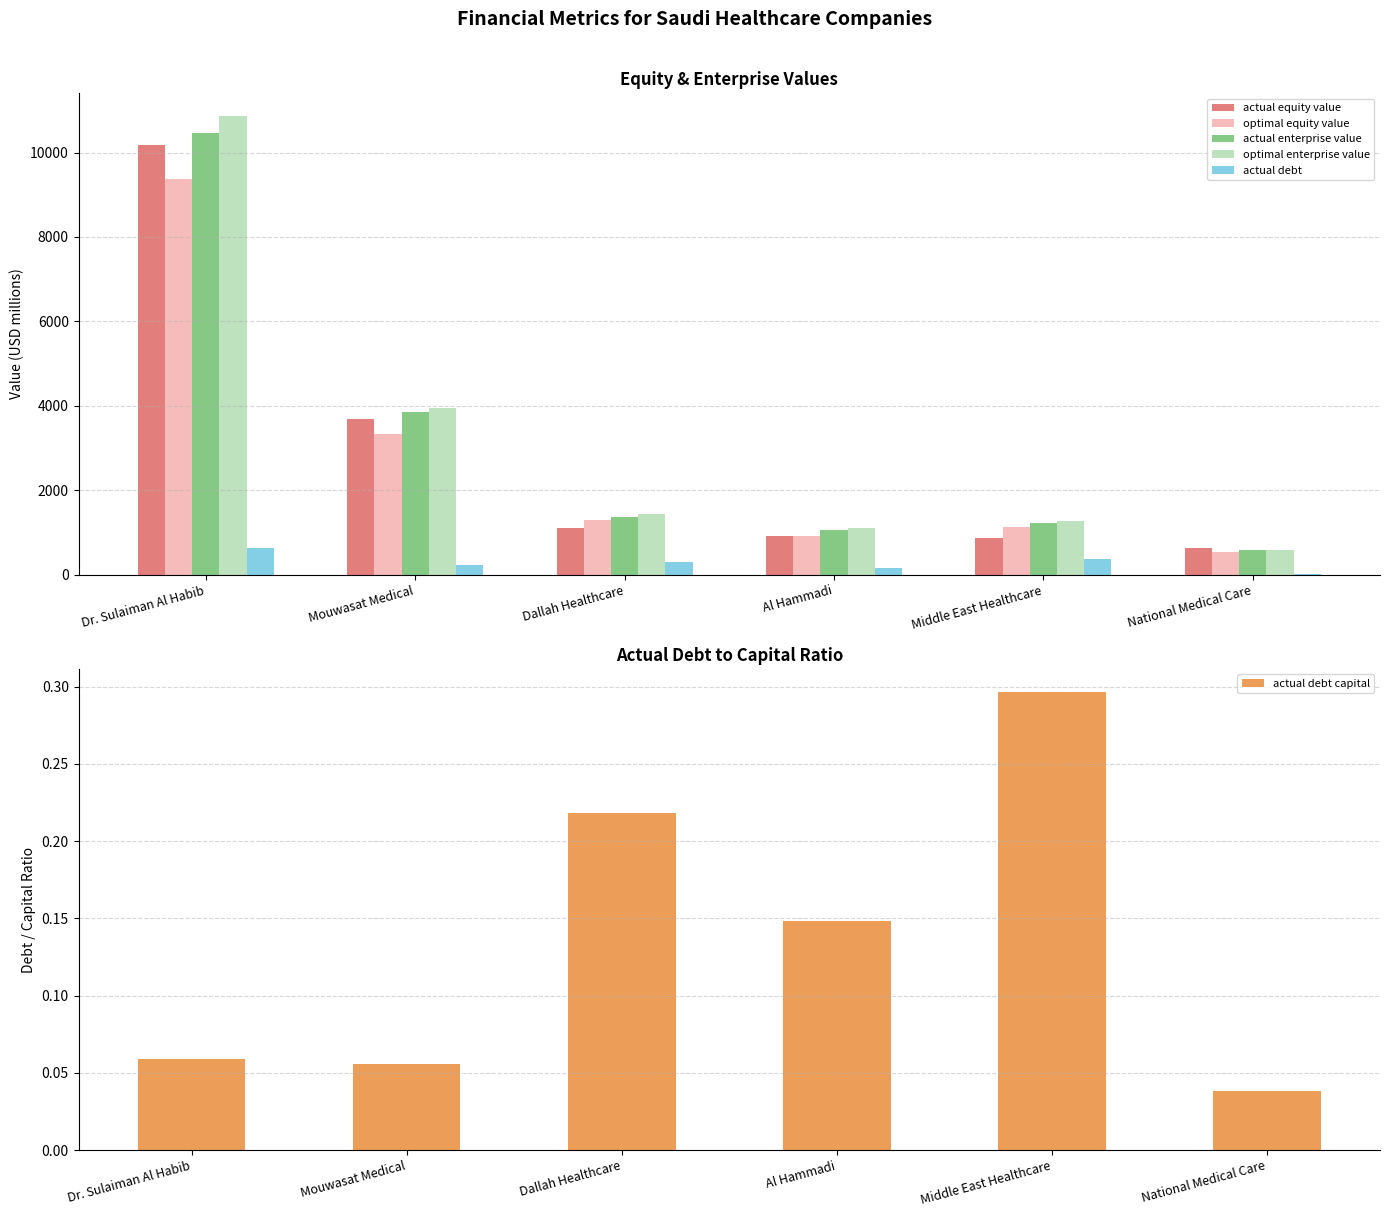

Is the value of actual debt capital at Dr. Sulaiman Al Habib greater than the value of actual equity value at Dallah Healthcare?

No